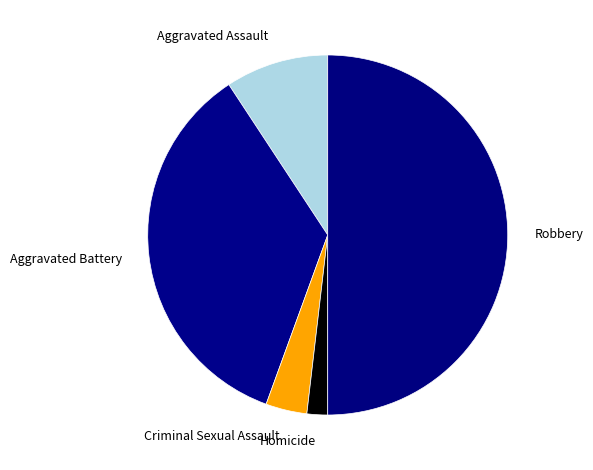

Which slice is the largest?

Robbery